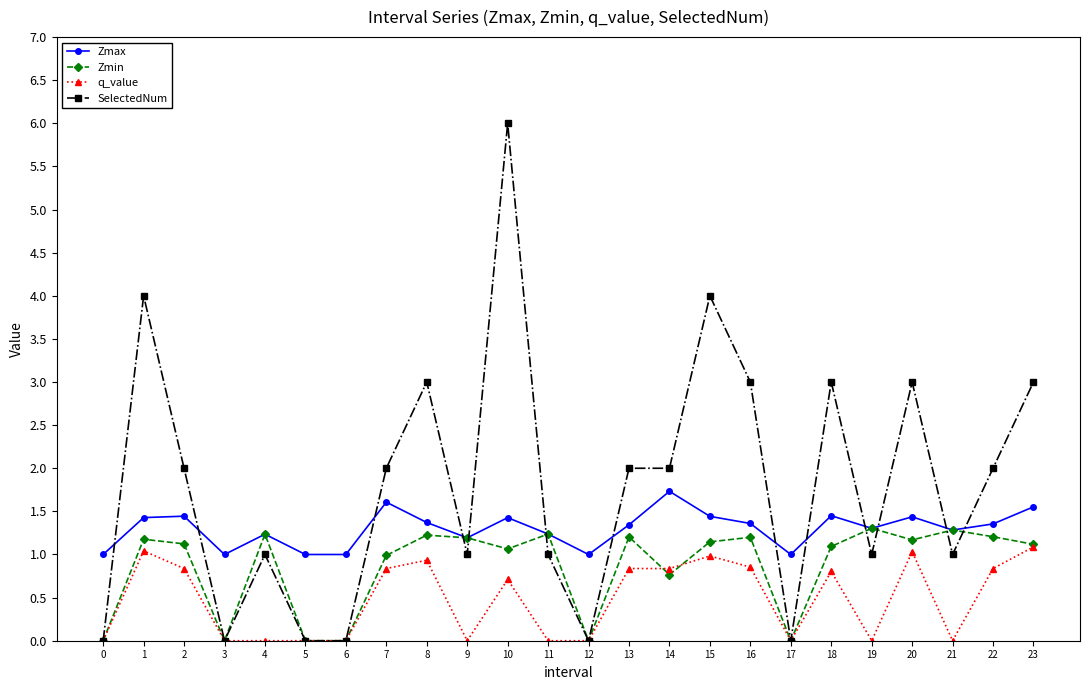

Is the value of Zmin at 20 greater than the value of Zmax at 20?

No